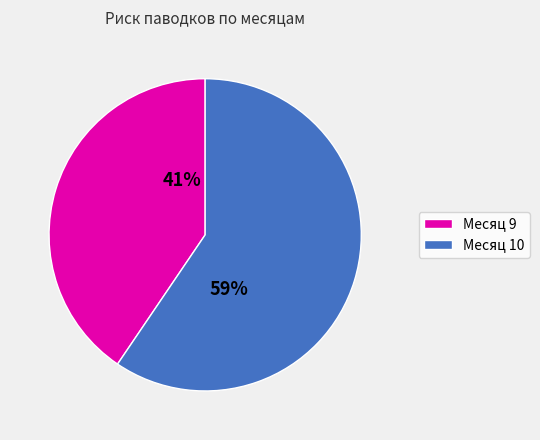

To the nearest percent, what is the average slice percentage?

50%